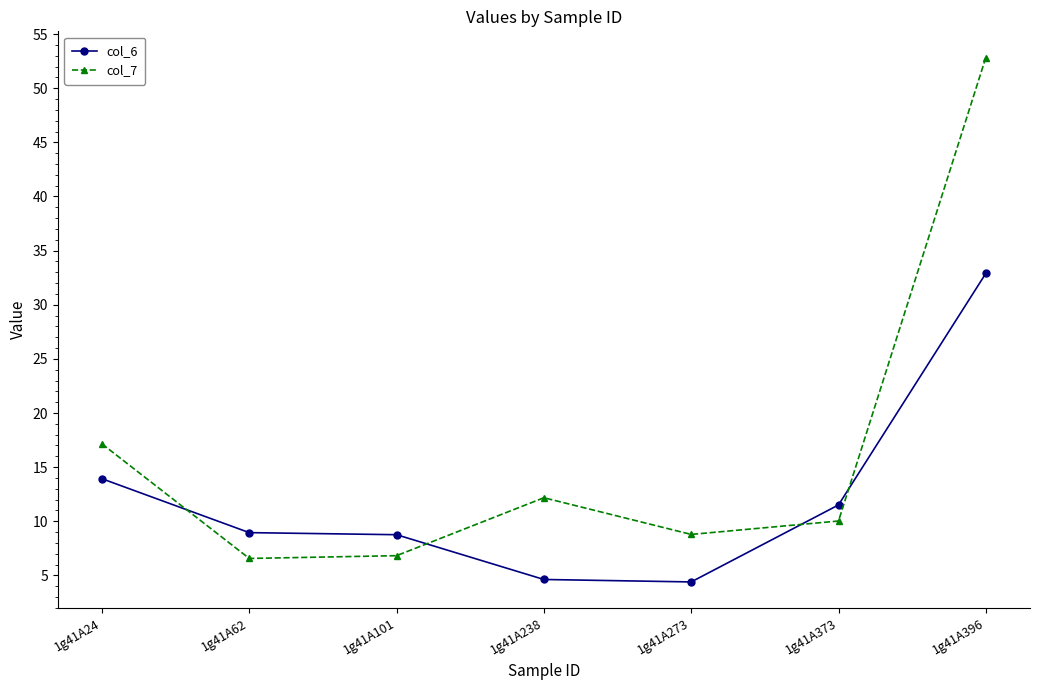

What is the spread (max minus min) of values at 1g41A24?

3.2